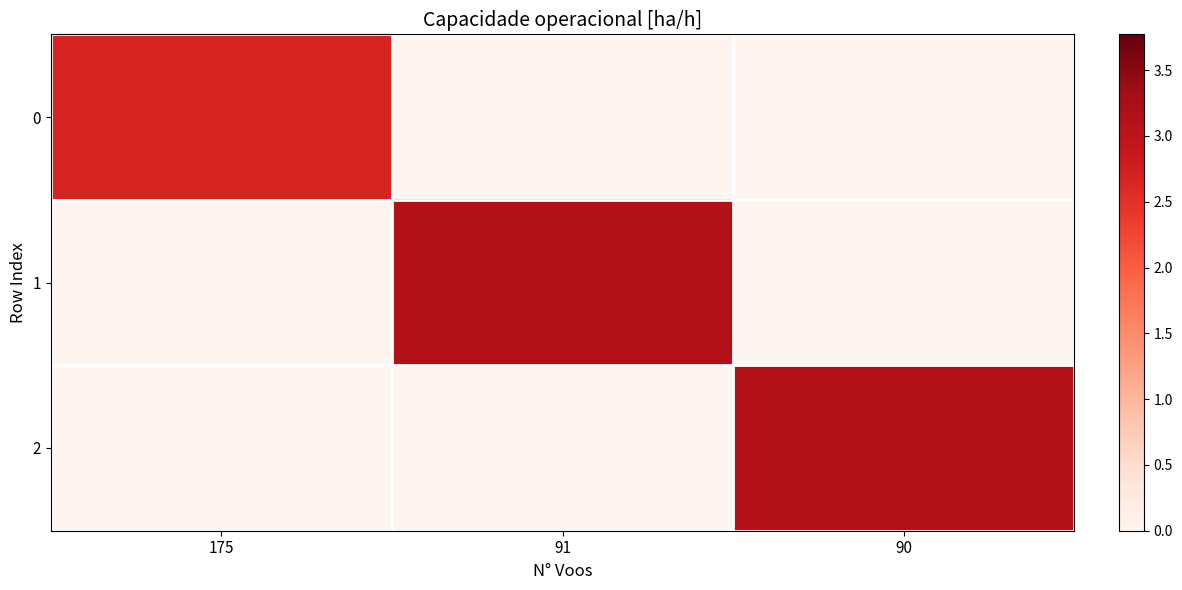

Which series has the widest spread of values?

2